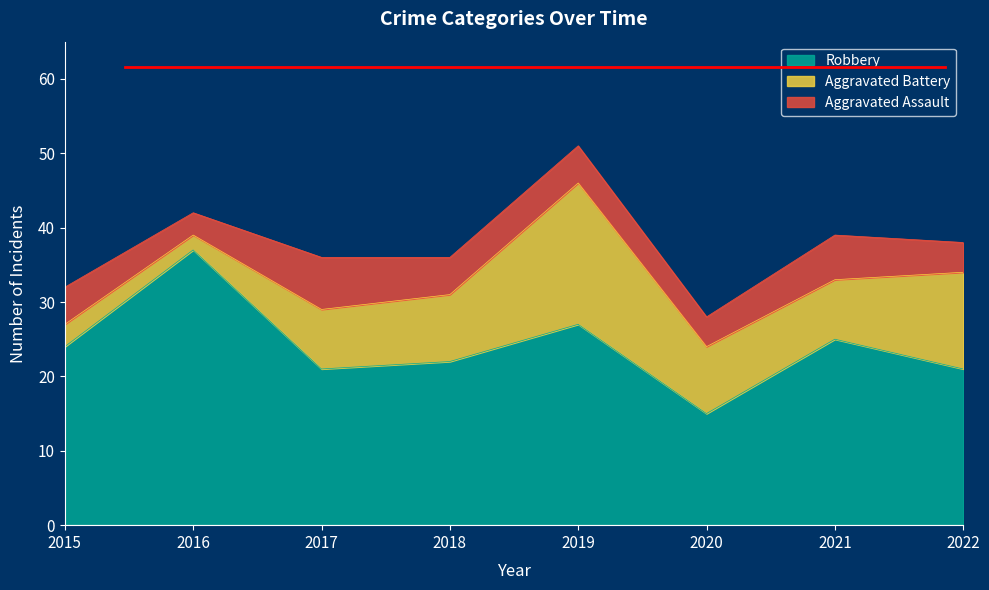

Does the chart have visible grid lines?

No